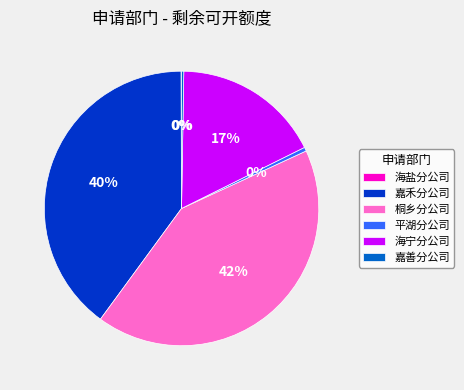

What is the ratio of the value at 嘉禾分公司 to the value at 桐乡分公司?

1.0